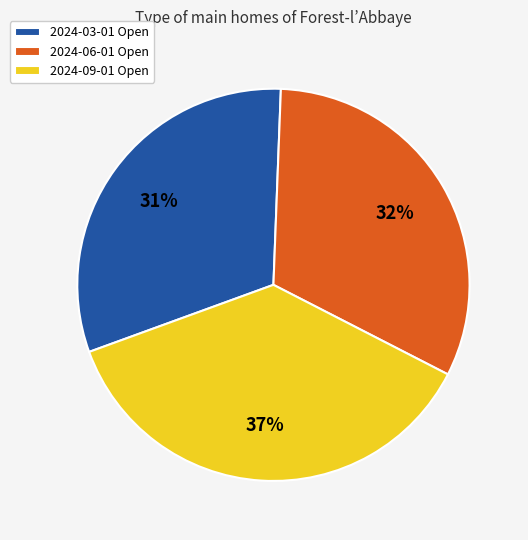

Do 2024-09-01 and 2024-06-01 together represent more than half of the pie?

Yes